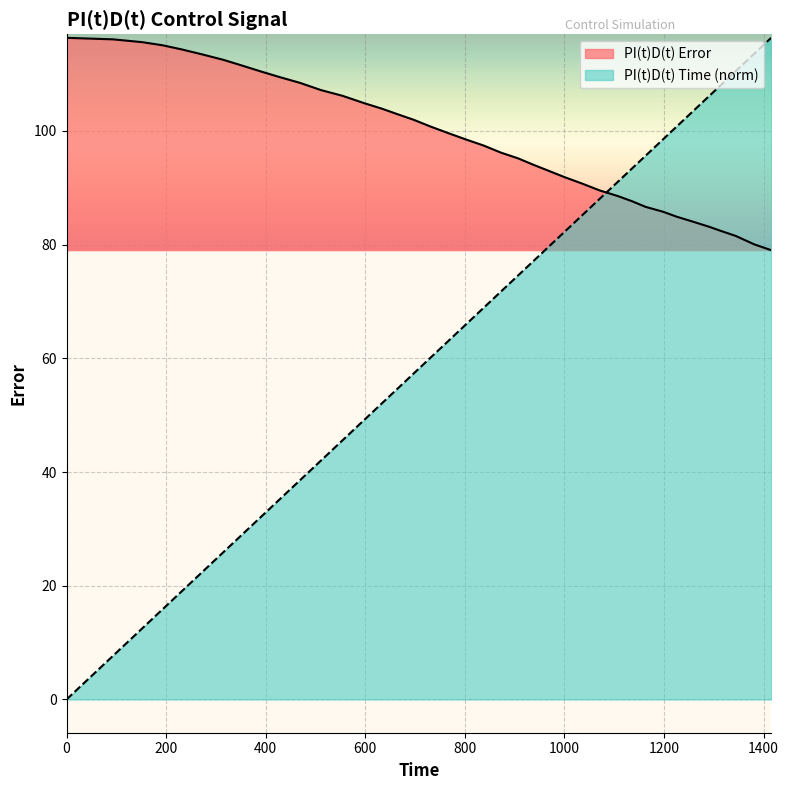

Which series changed the most between 1198 and 1344?

PI(t)D(t) Time